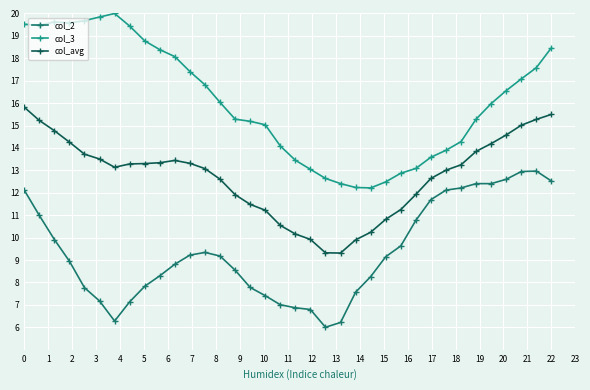

True or false: col_3 and col_2 cross at least once.

False